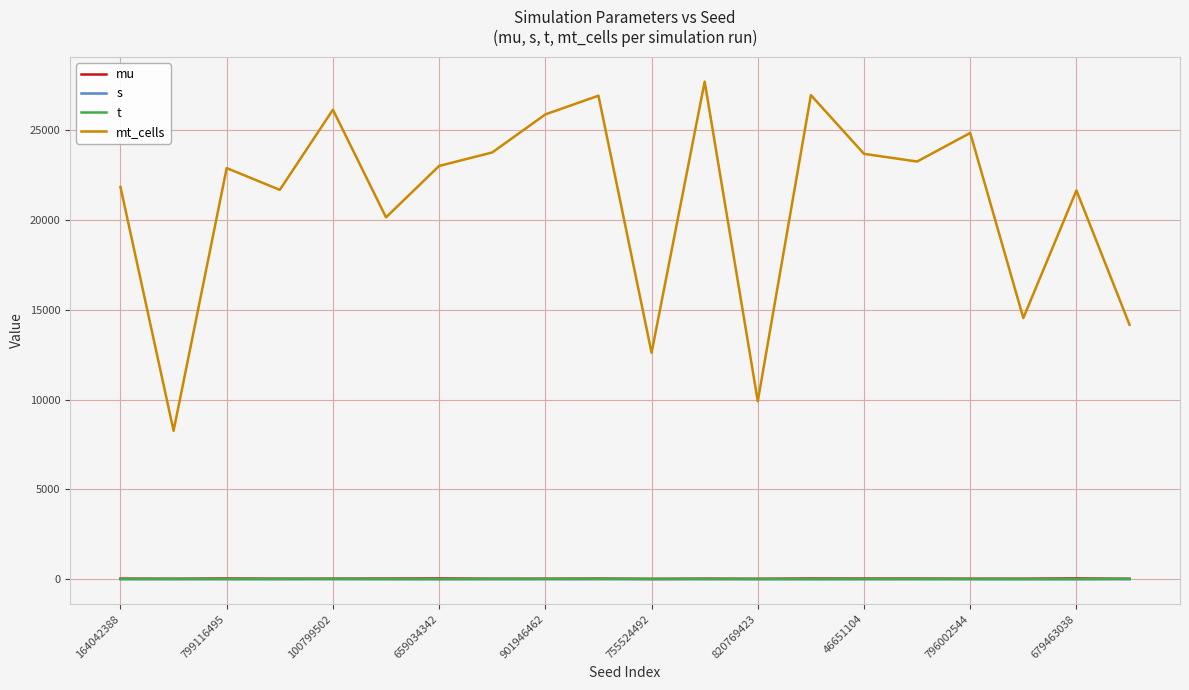

Which series has the largest total across all categories?

mt_cells